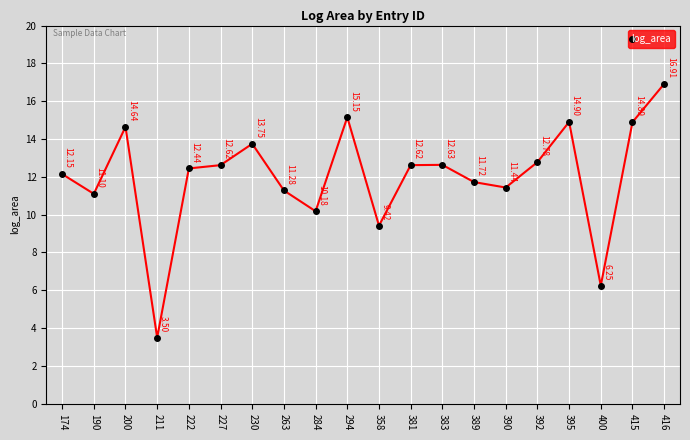

What value does the data have at 392?

12.8